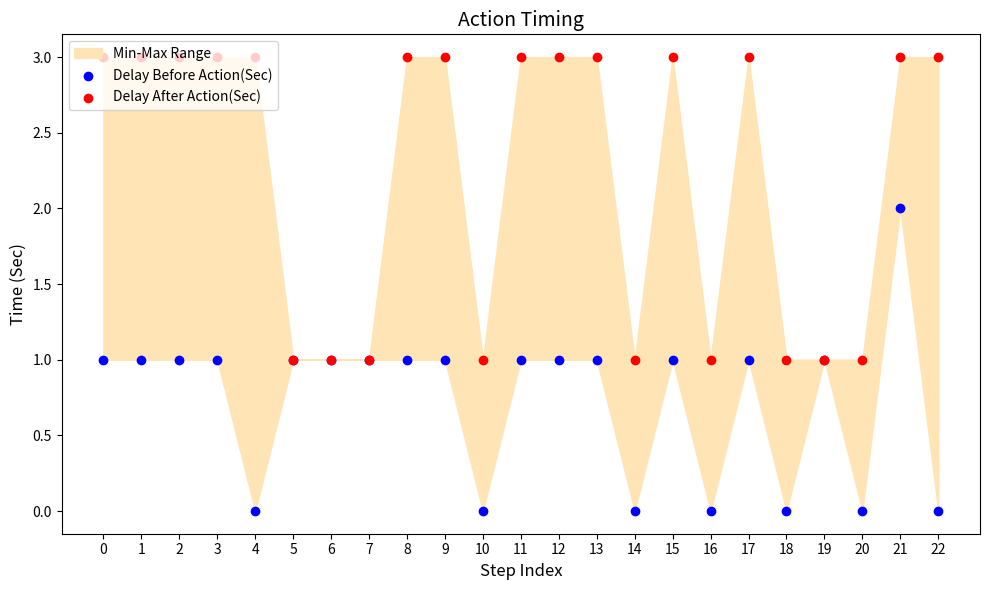

Which series has the largest total across all categories?

Delay After Action(Sec)